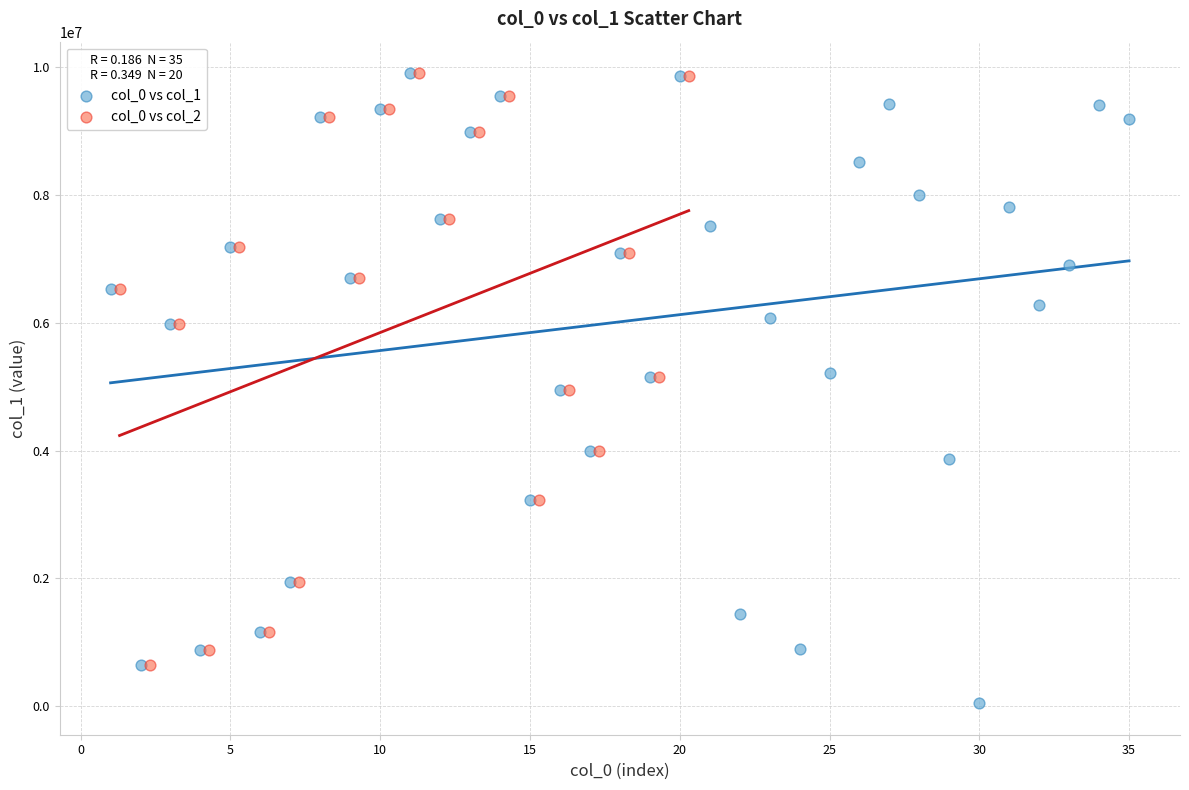

Which series contains the lowest Y value?

col_0 vs col_1